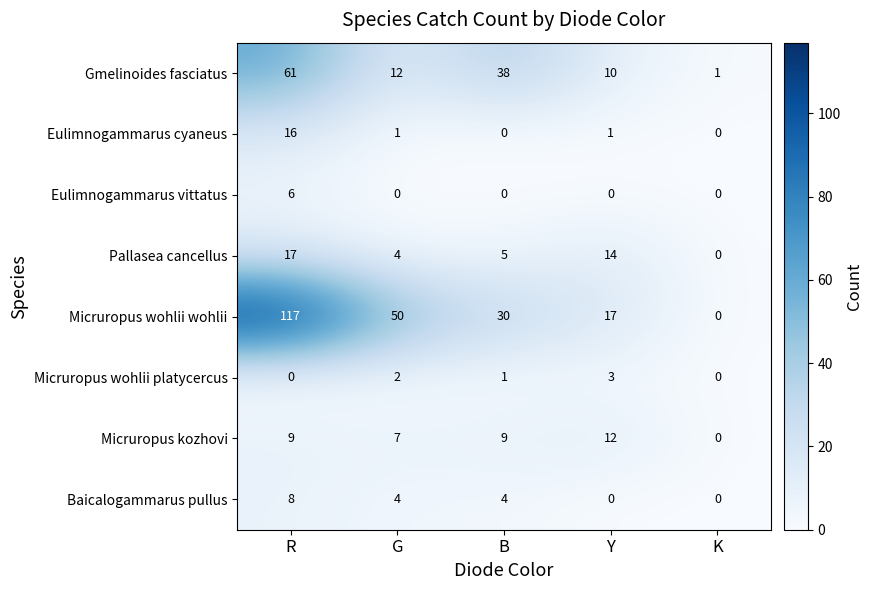

How many values in Micruropus wohlii wohlii are above zero?

4